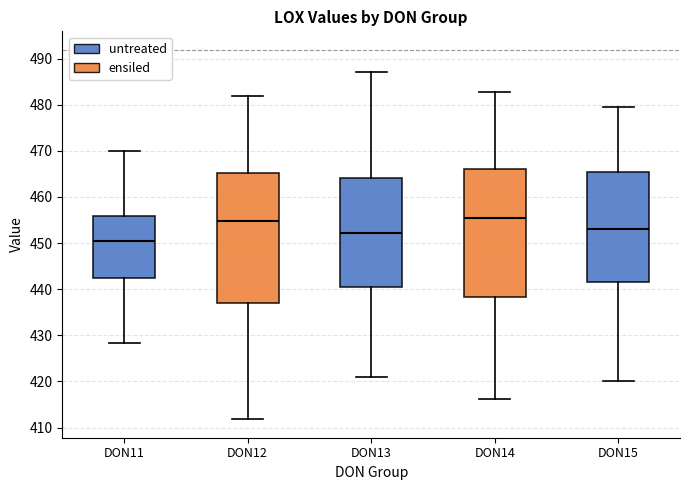

Reading left to right, read every box against the y-axis: the position of its median line, the range the box covers, and the ends of its whiskers. The values are not printed on the chart, so give them approximately, as read against the axis.

DON11: median 450, box 442 to 456, whiskers 428 to 470
DON12: median 455, box 437 to 465, whiskers 412 to 482
DON13: median 452, box 440 to 464, whiskers 421 to 487
DON14: median 455, box 438 to 466, whiskers 416 to 483
DON15: median 453, box 442 to 465, whiskers 420 to 480